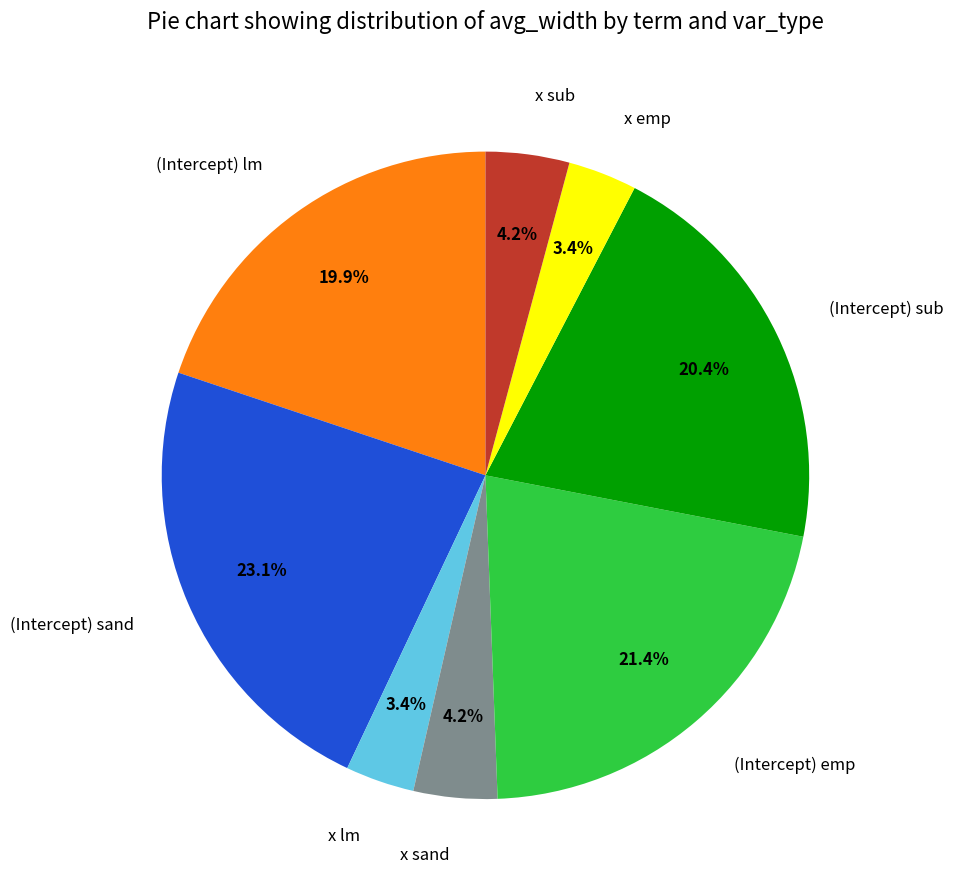

Which has a higher value, (Intercept) sand or (Intercept) emp?

(Intercept) sand